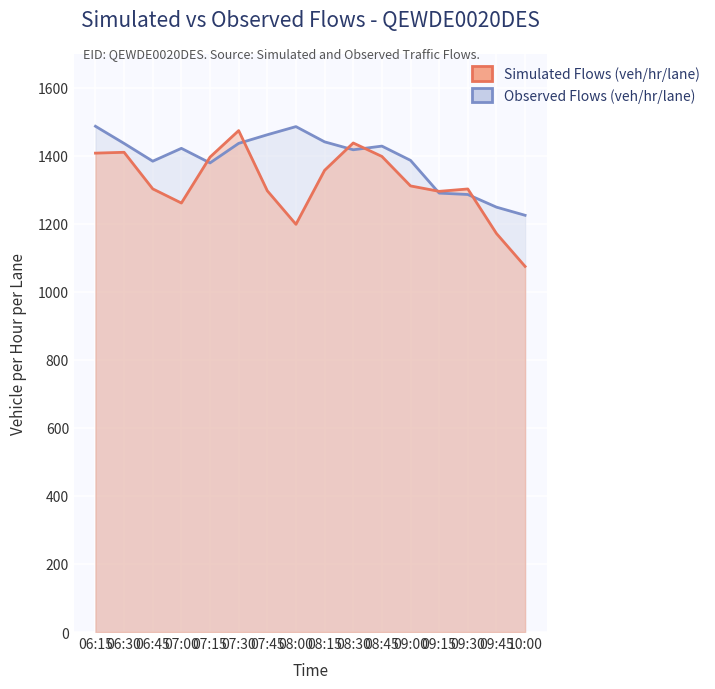

Read the Simulated Flows (veh/hr/lane) value at 09:00.

1311.5